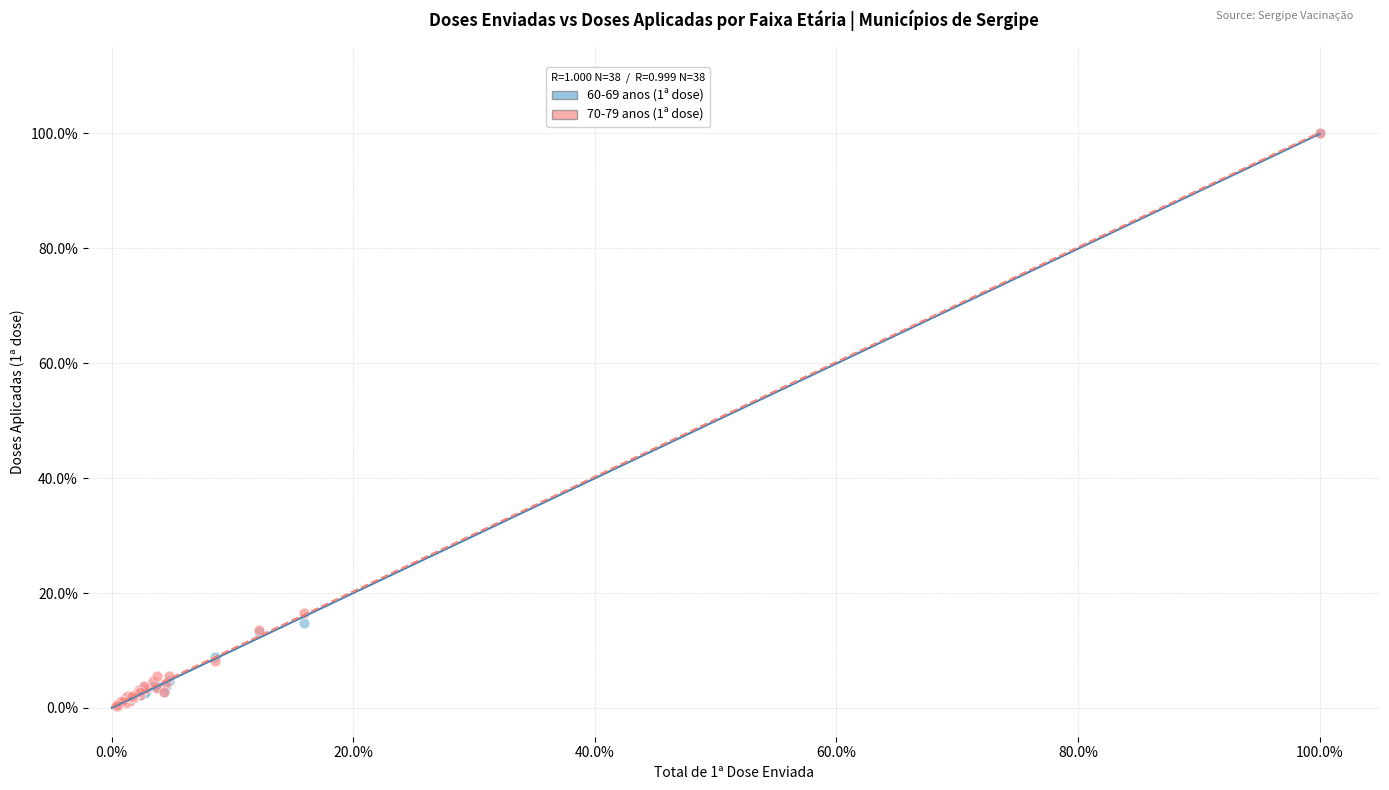

What are all the series names shown in the legend?

60-69 anos (1ª dose), 70-79 anos (1ª dose)